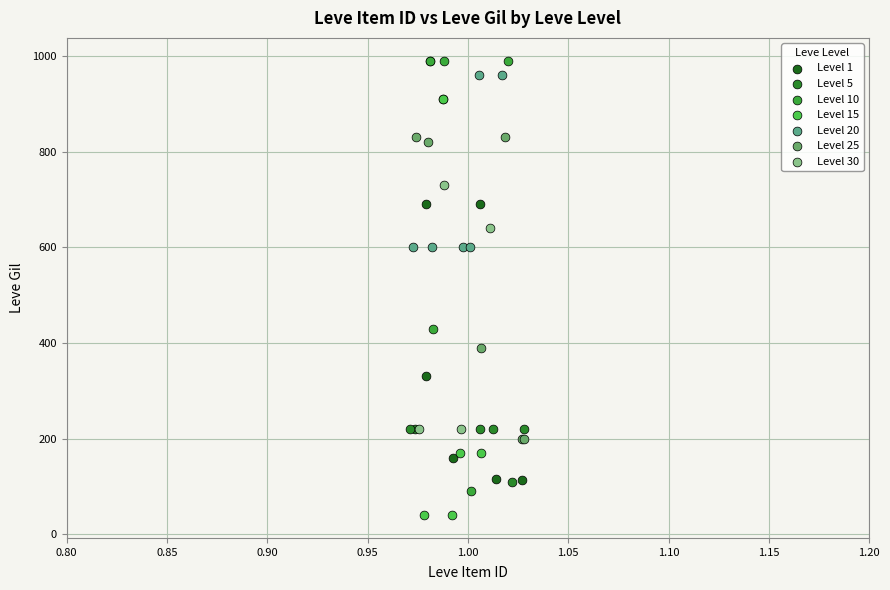

Which series reaches the maximum Y coordinate?

Level 10